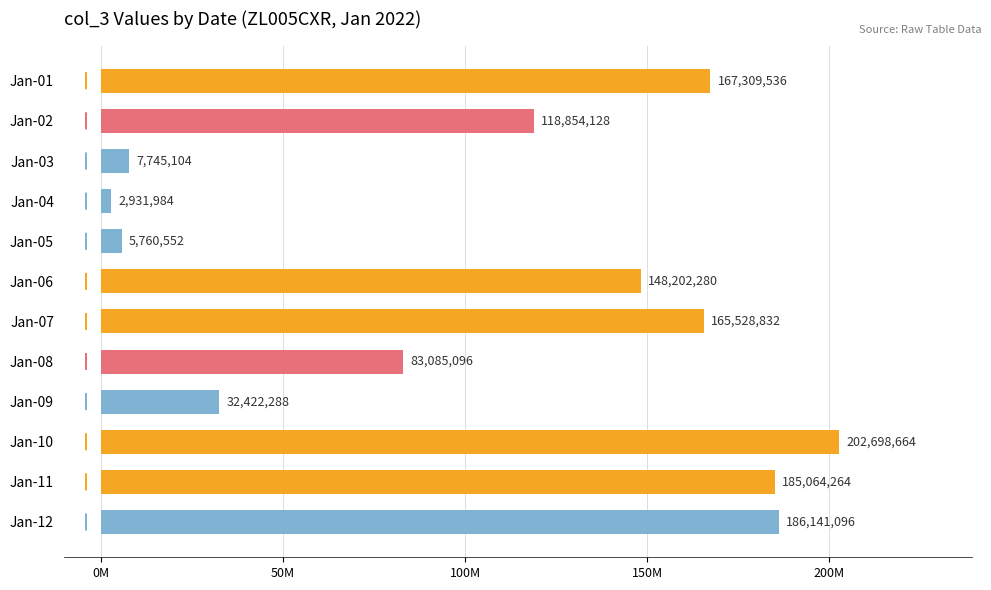

List the labels in order of value, largest first.

Jan-10, Jan-12, Jan-11, Jan-01, Jan-07, Jan-06, Jan-02, Jan-08, Jan-09, Jan-03, Jan-05, Jan-04